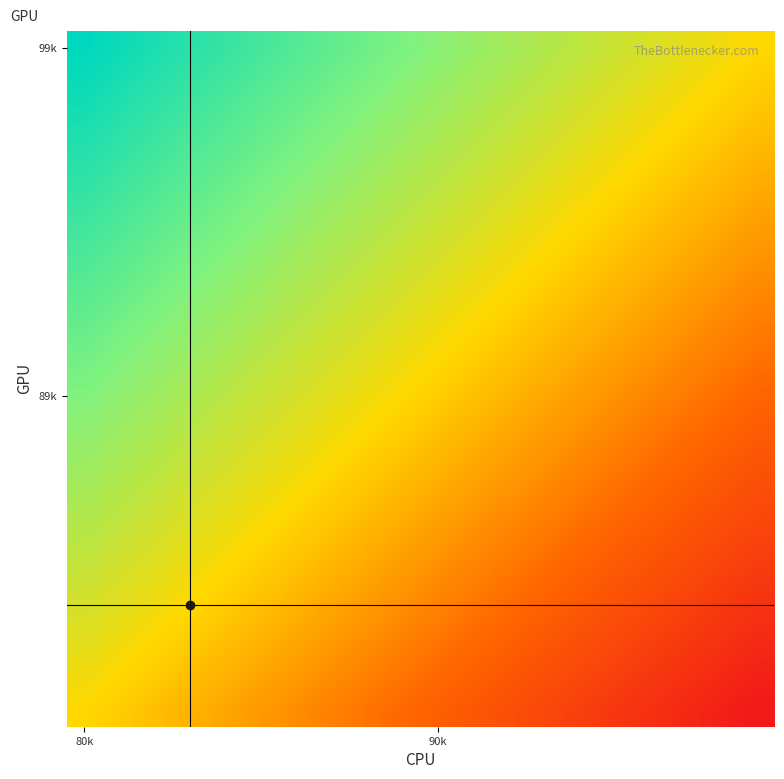

Count the number of data series in this chart.

20